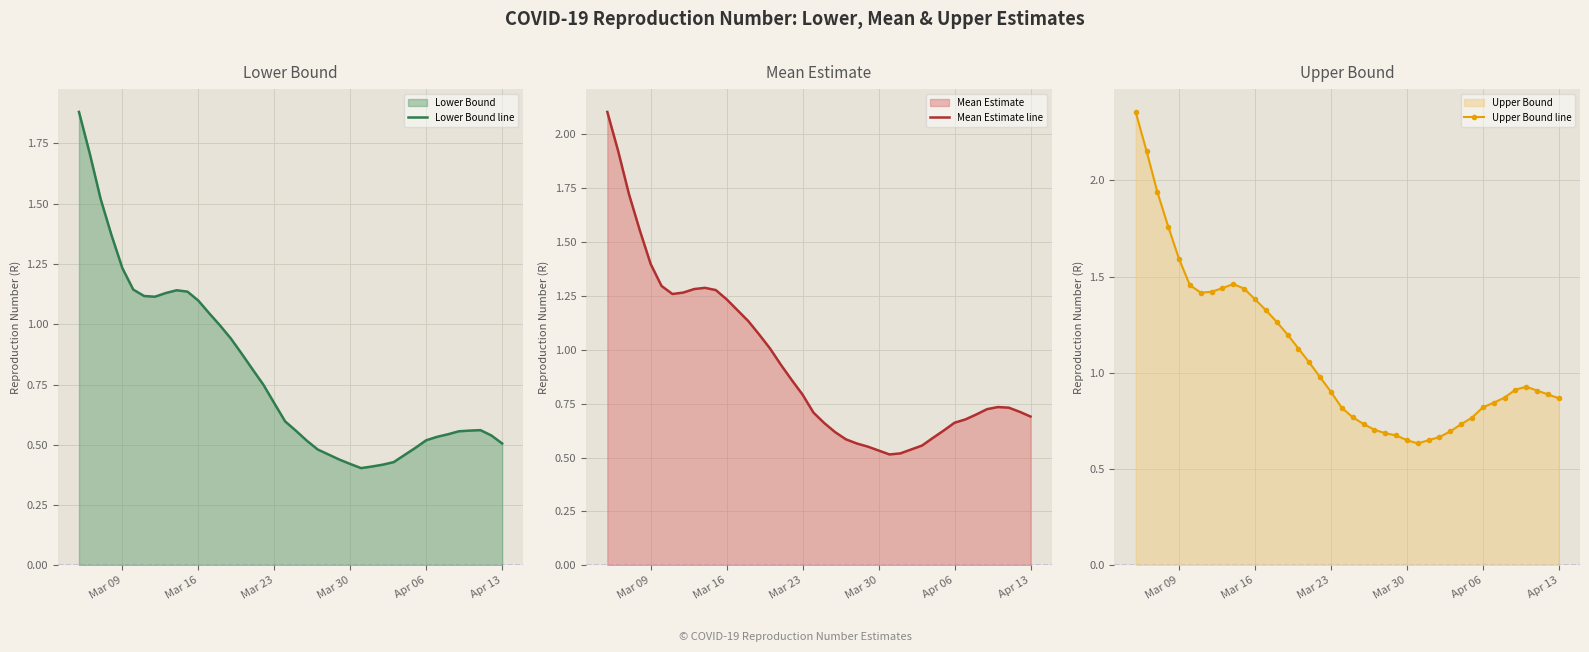

True or false: Upper Bound line has more than 1 interior local peaks.

True